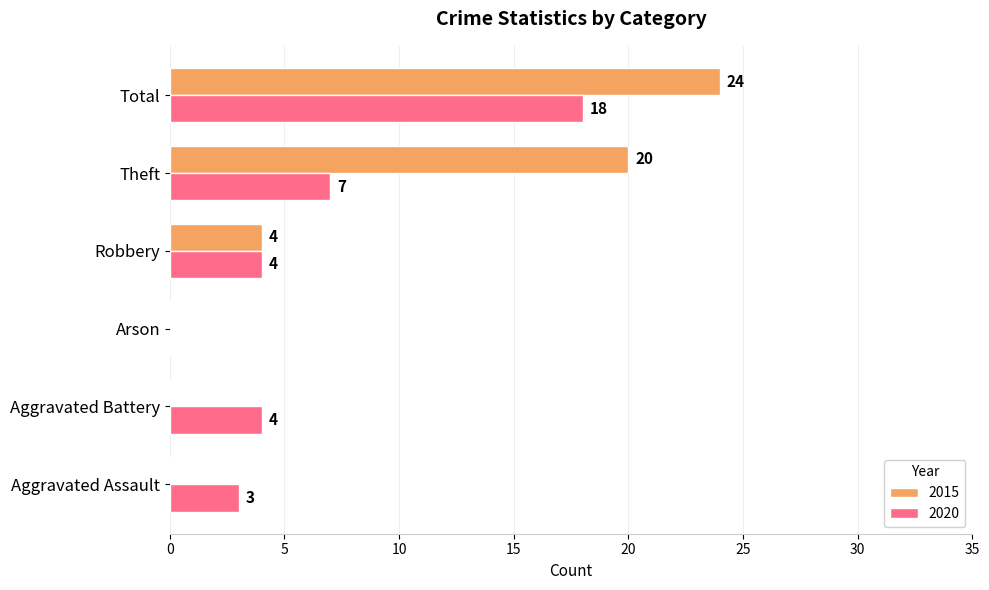

True or false: 2015 has a value of 14 at Aggravated Battery.

False